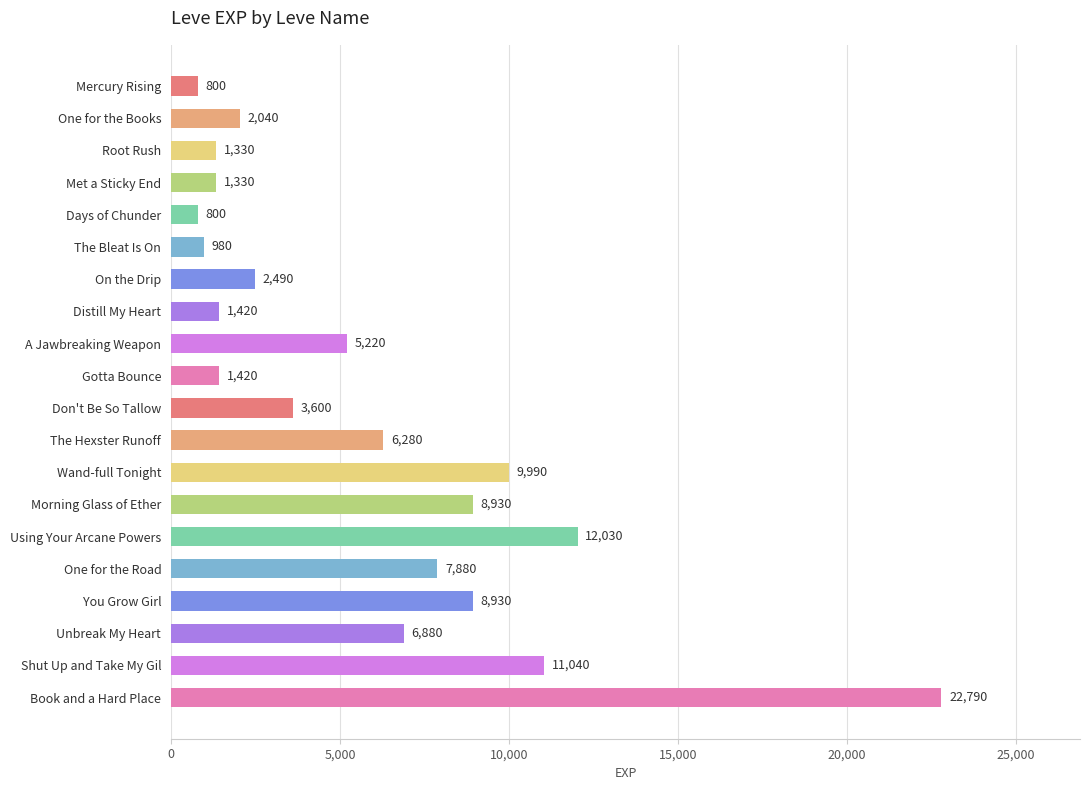

Reading top to bottom, extract all data points from this chart.

800	2040	1330	1330	800	980	2490	1420	5220	1420	3600	6280	9990	8930	12030	7880	8930	6880	11040	22790